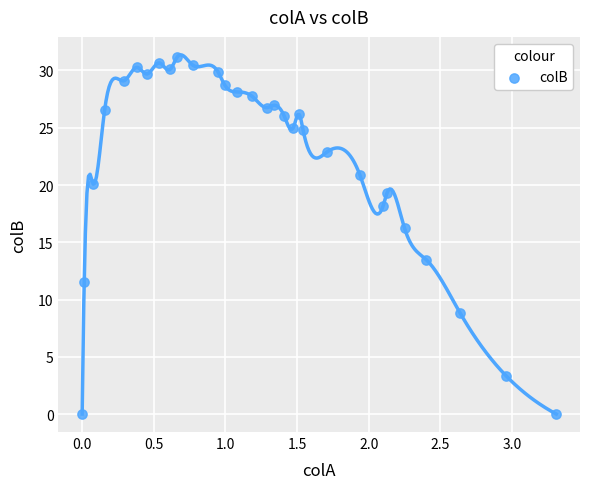

What is the range of X values (max minus min)?

3.3